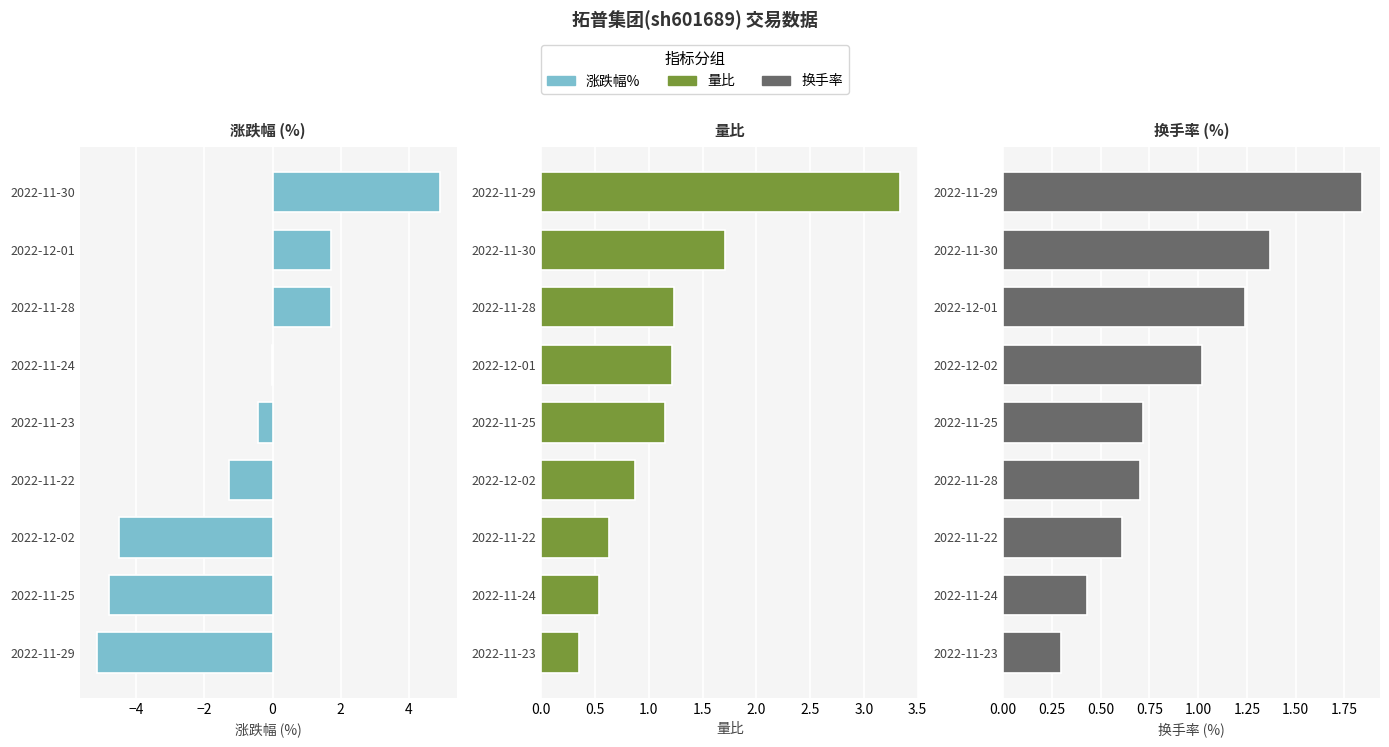

The value of 涨跌幅% at 2022-11-22 is -1.3. True or false?

True